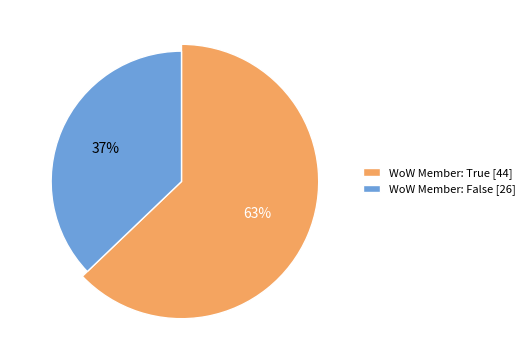

Rank the categories by value from lowest to highest.

False, True